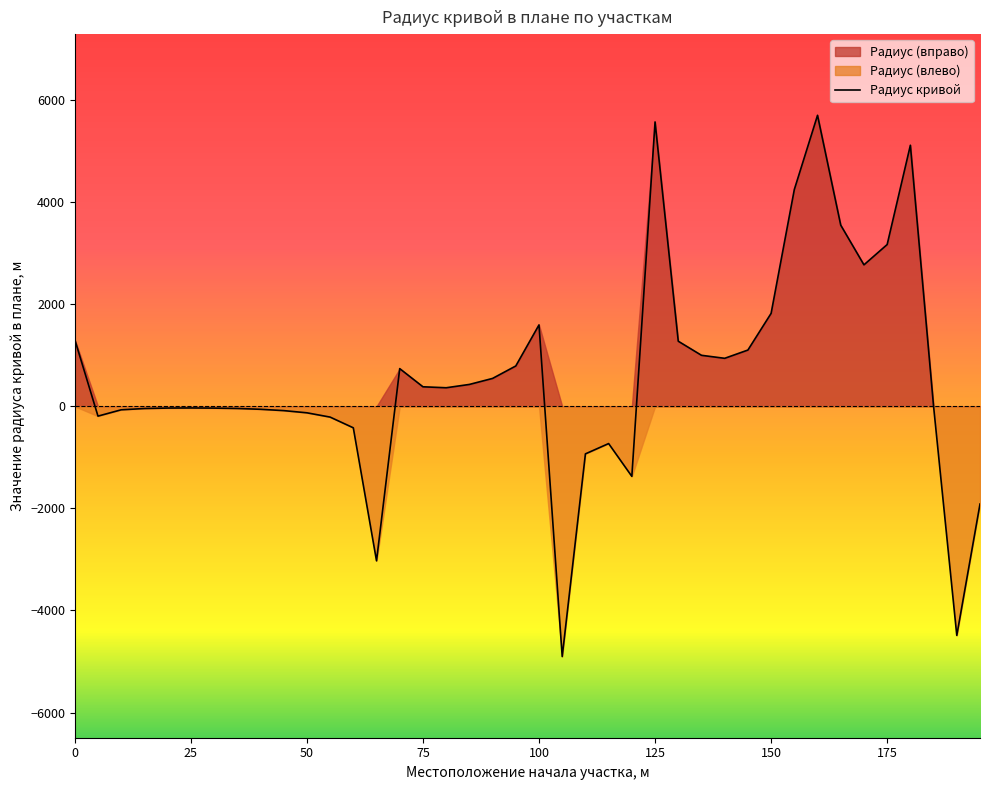

How many points are lower than both their immediate neighbors (excluding endpoints)?

8